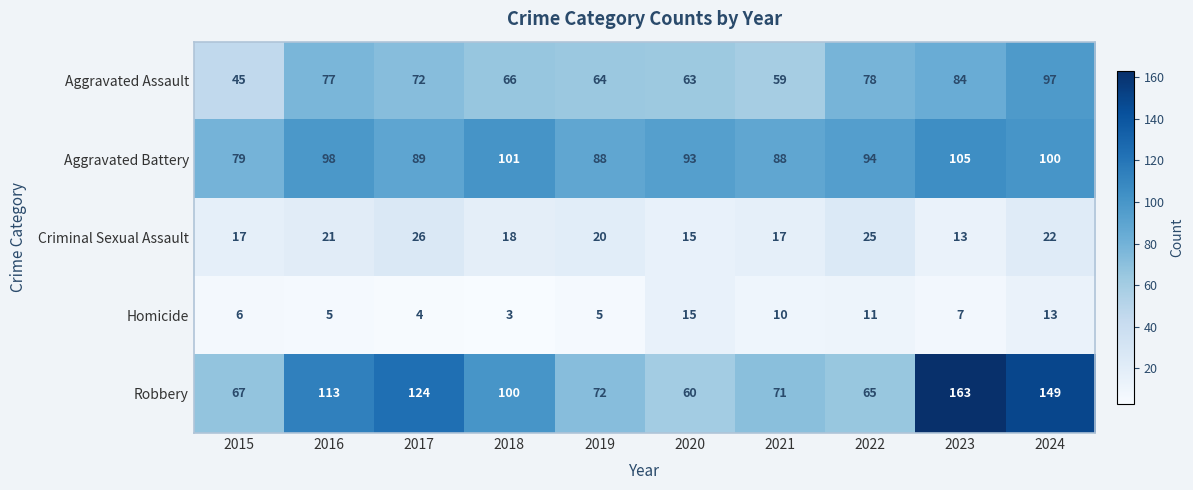

Which series changed the most between 2015 and 2022?

Aggravated Assault